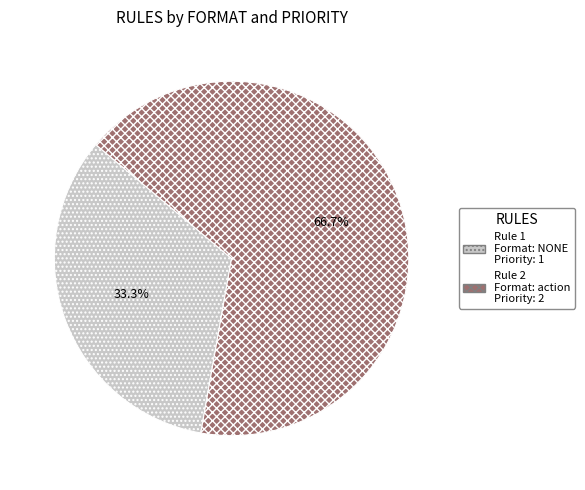

Is there any slice that represents more than half of the pie?

Yes